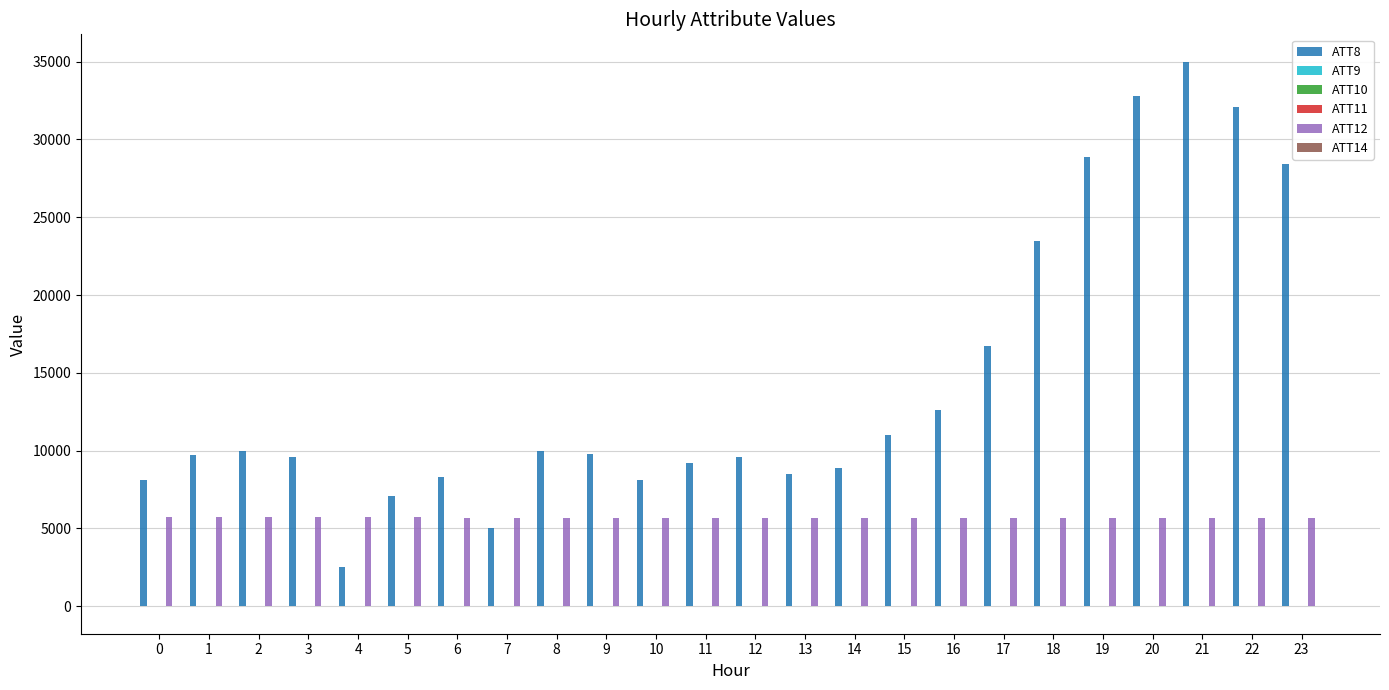

Which series has the largest total across all categories?

ATT8